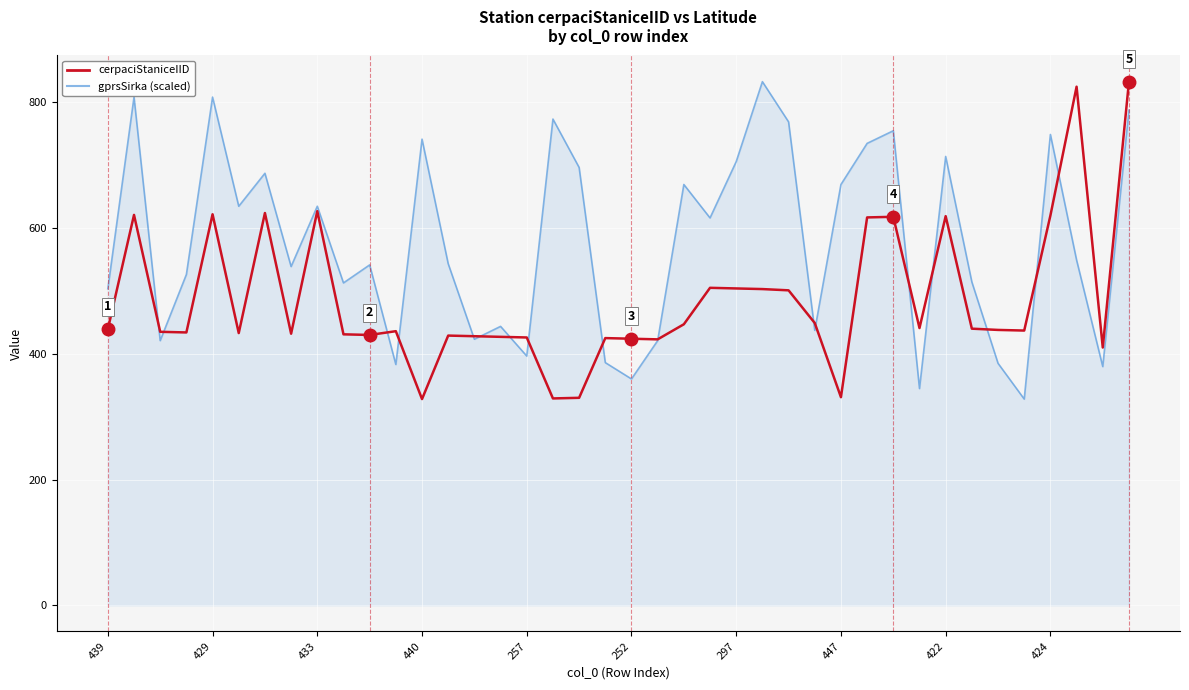

List the series in order of their overall mean, lowest first.

cerpaciStaniceIID, gprsSirka (scaled)